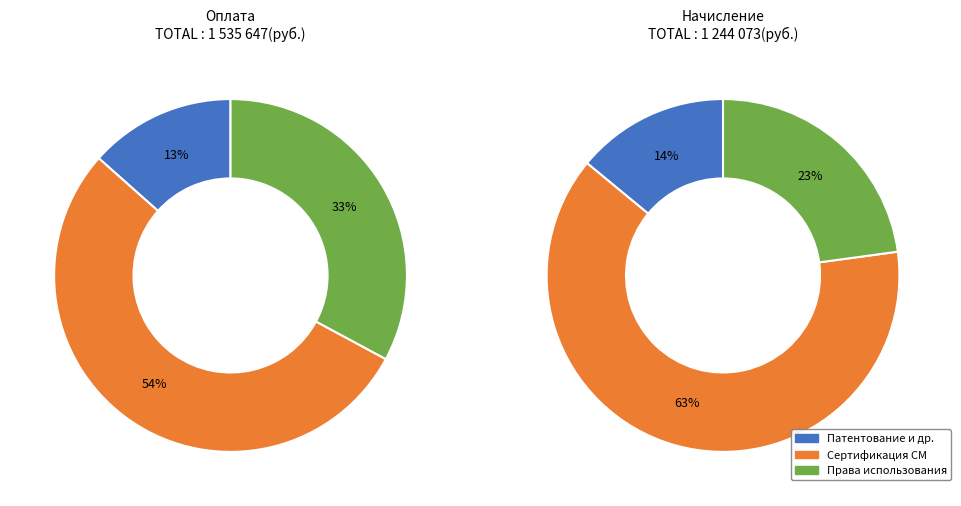

To the nearest percent, what is the difference between the largest and smallest slice percentages?

49%